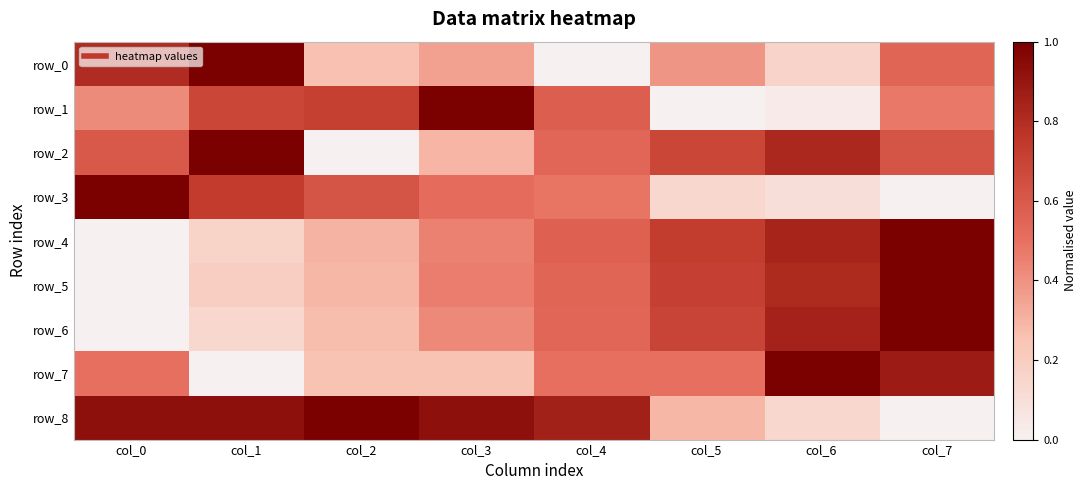

Is the value of row_5 at col_3 greater than the value of row_8 at col_4?

No